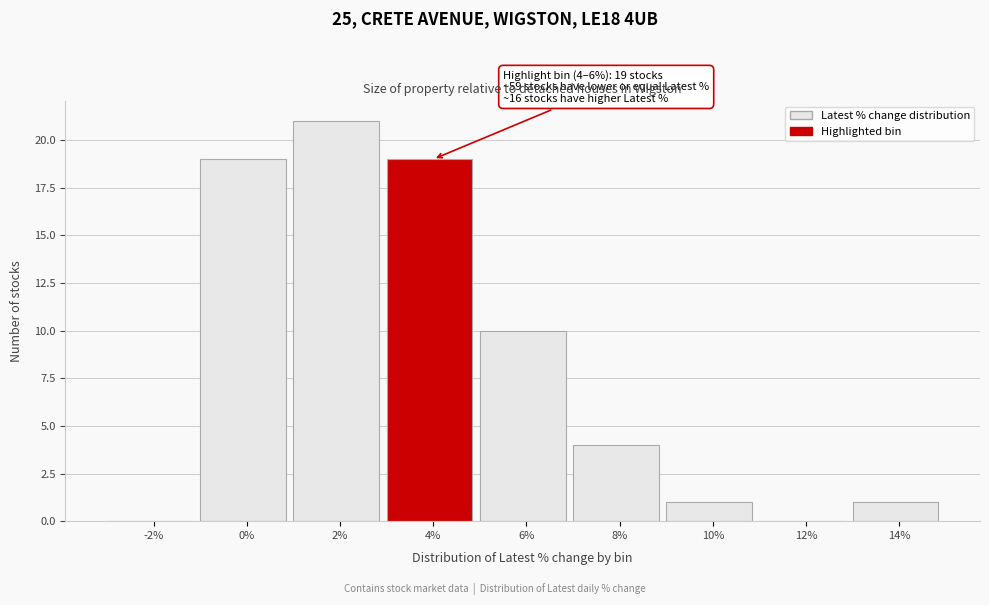

Reading left to right, transcribe all the data shown in this chart.

-2%=0	0%=19	2%=21	4%=19	6%=10	8%=4	10%=1	12%=0	14%=1